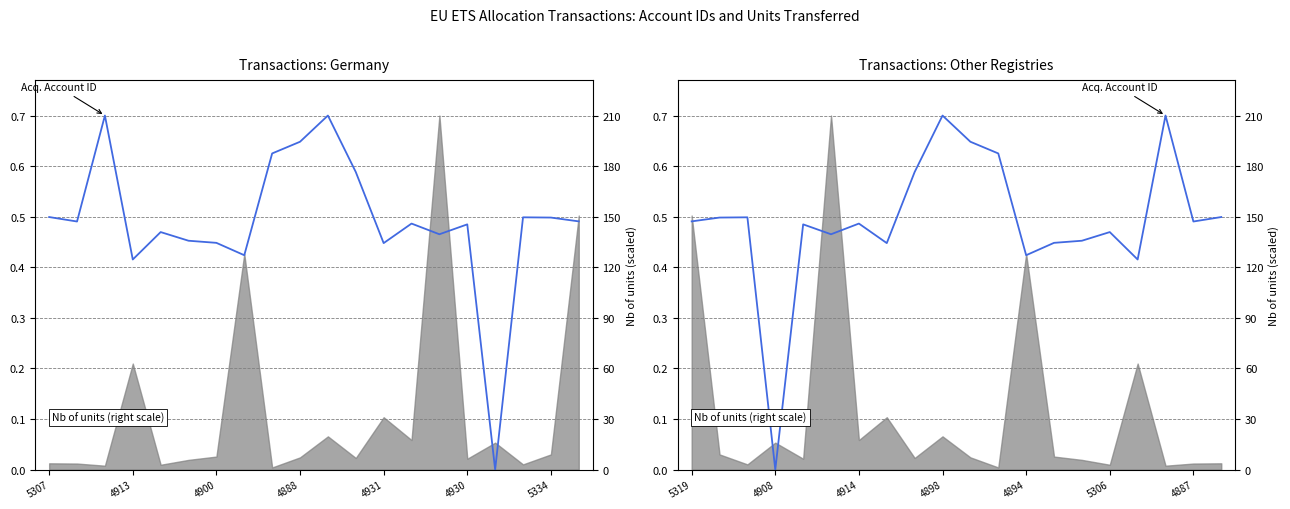

How many lines are shown in the chart?

1